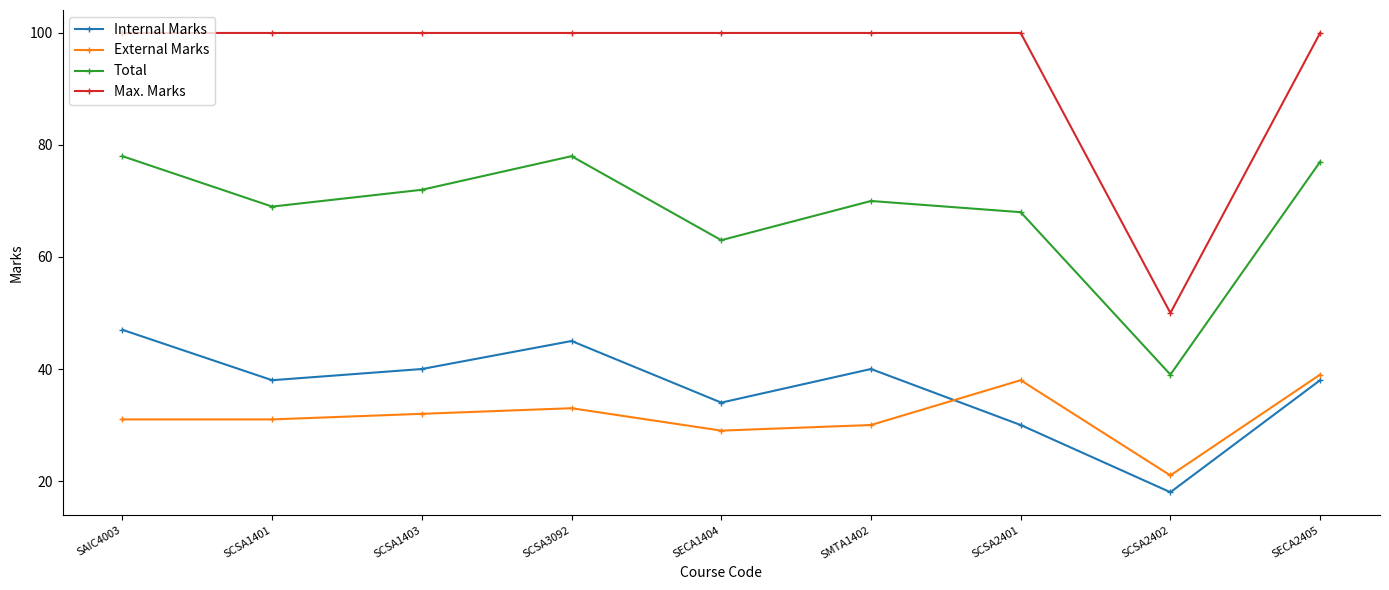

How many series are shown in this chart?

4